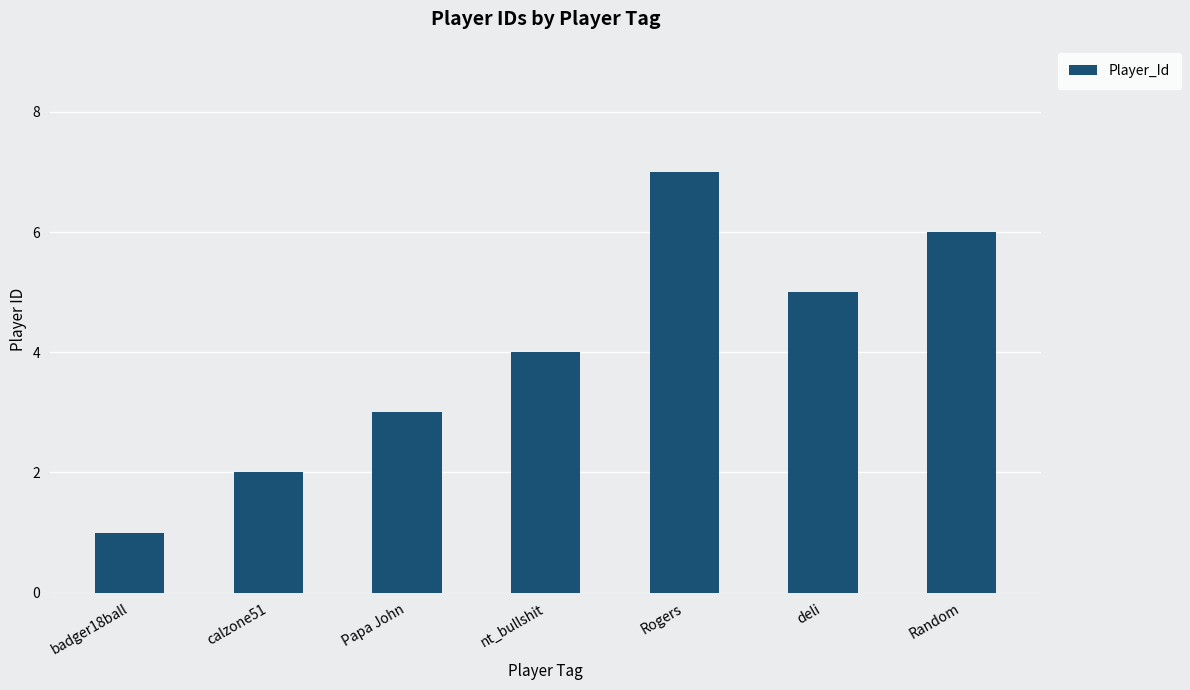

At which label is the value closest to 4?

nt_bullshit